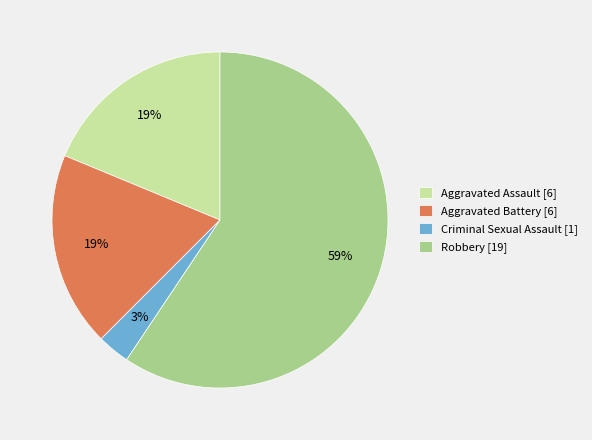

What is the majority slice?

Robbery